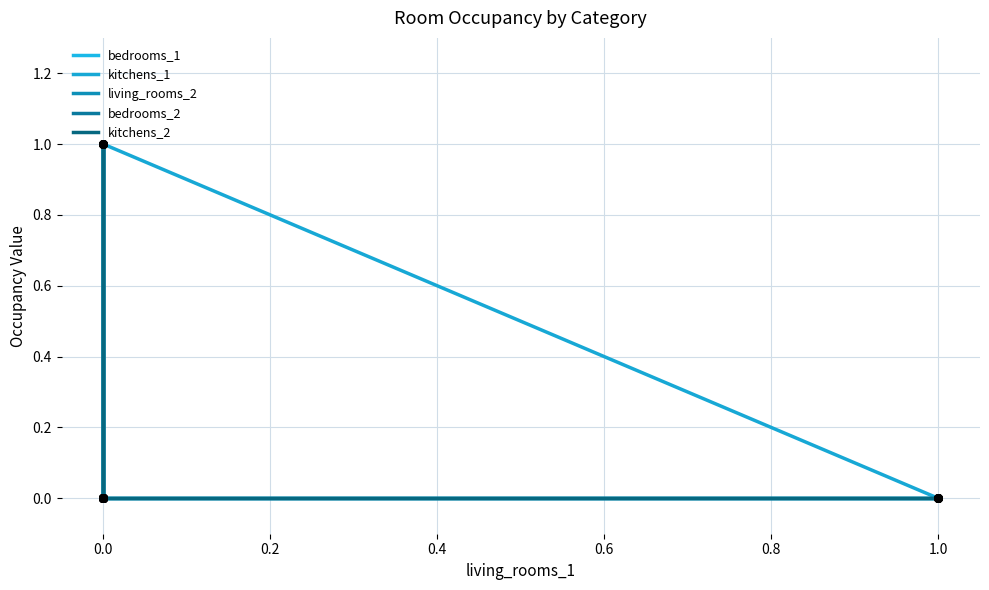

Which series has the largest Y range (max minus min)?

bedrooms_1